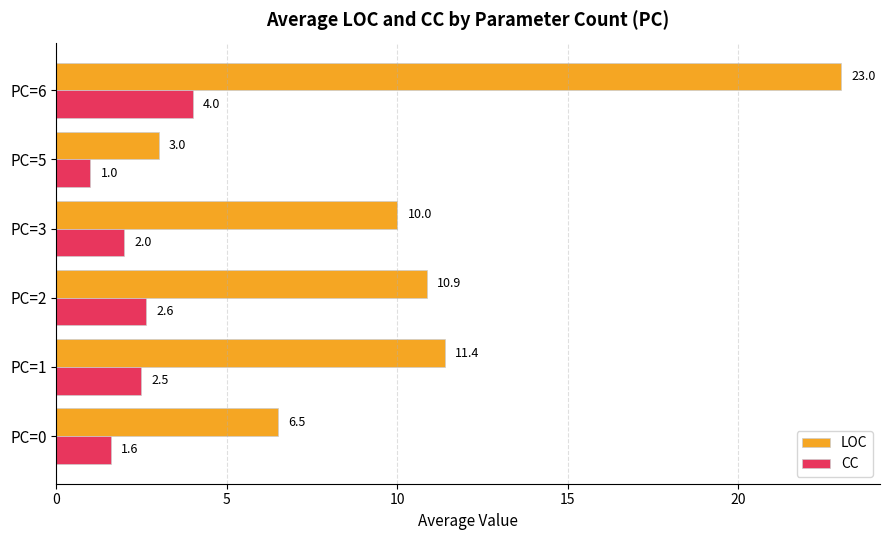

Count the number of categories in the chart.

6